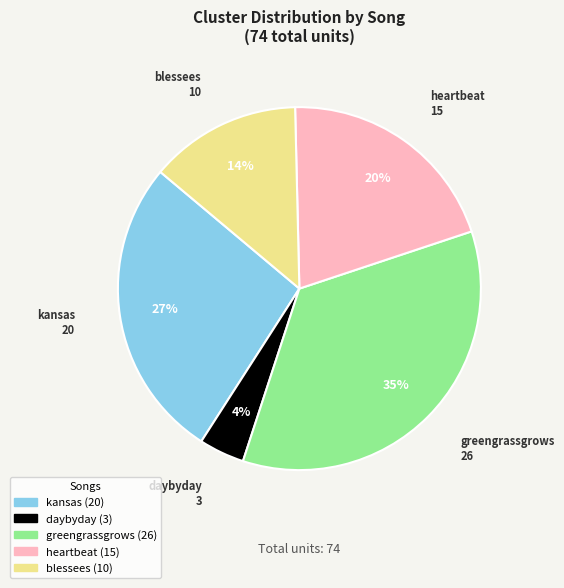

Which has a higher value, daybyday or heartbeat?

heartbeat